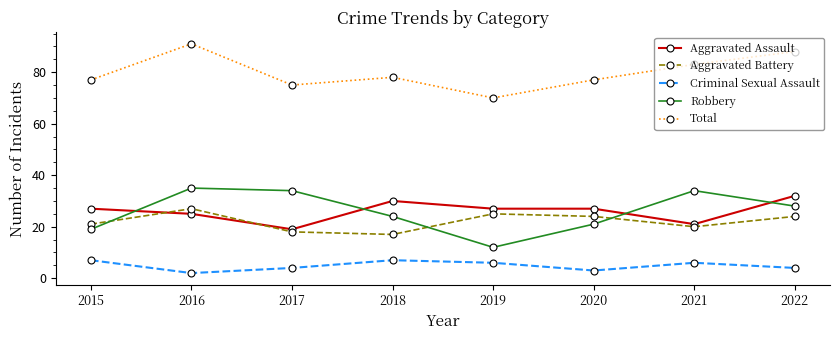

What is the spread (max minus min) of values at 2020?

74